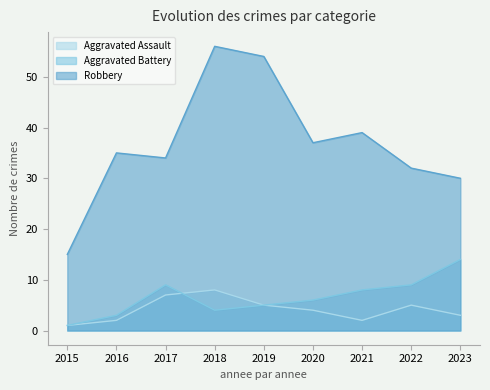

True or false: Robbery has a value of 54 at 2021.

False